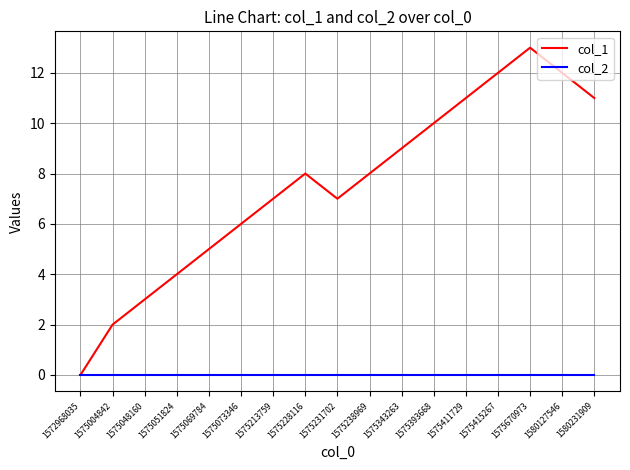

Reading left to right, list all the values displayed in this chart.

col_1: 1572968035=0	1575004842=2	1575048160=3	1575051824=4	1575069784=5	1575073346=6	1575213759=7	1575228116=8	1575231702=7	1575238969=8	1575343263=9	1575393668=10	1575411729=11	1575415267=12	1575670973=13	1580127546=12	1580231909=11
col_2: 1572968035=0	1575004842=0	1575048160=0	1575051824=0	1575069784=0	1575073346=0	1575213759=0	1575228116=0	1575231702=0	1575238969=0	1575343263=0	1575393668=0	1575411729=0	1575415267=0	1575670973=0	1580127546=0	1580231909=0